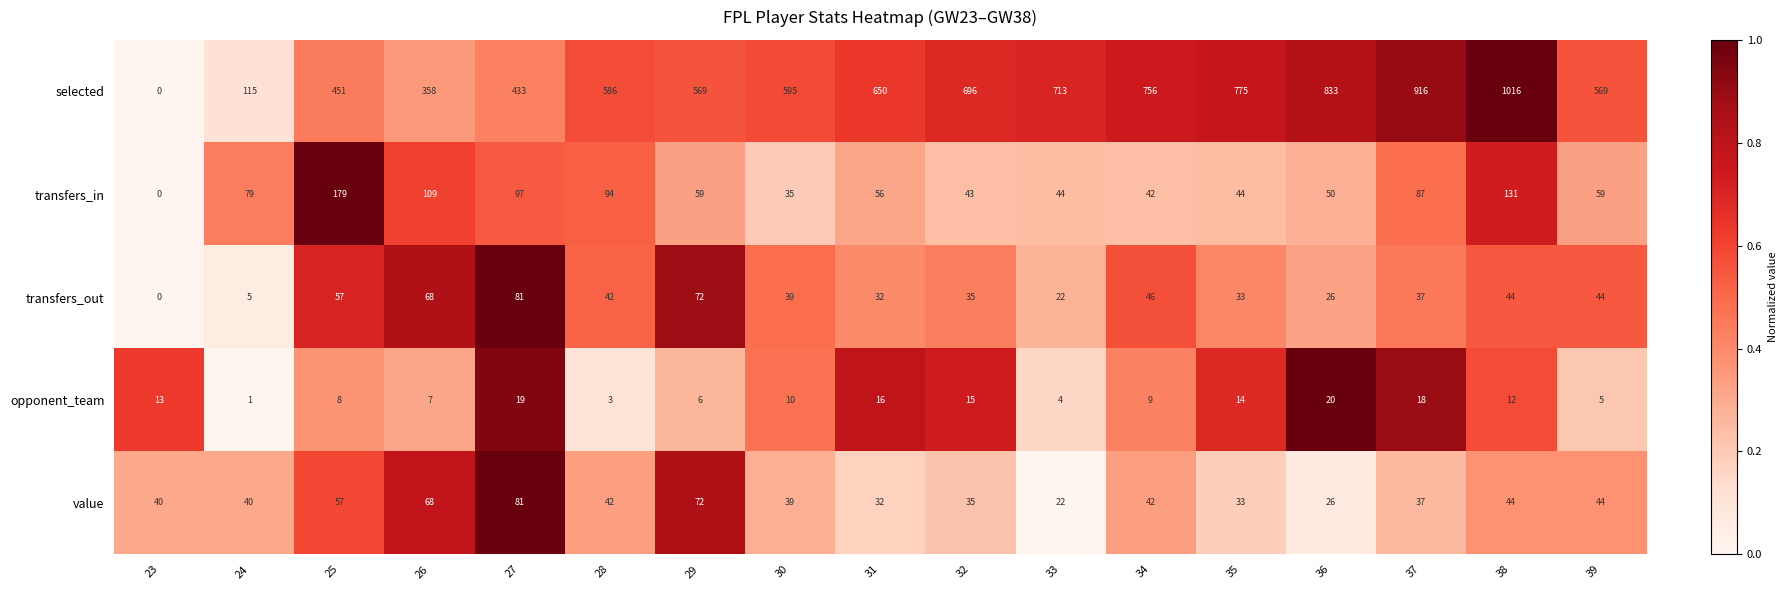

What is the difference between the maximum and minimum values in the transfers_in series?

179